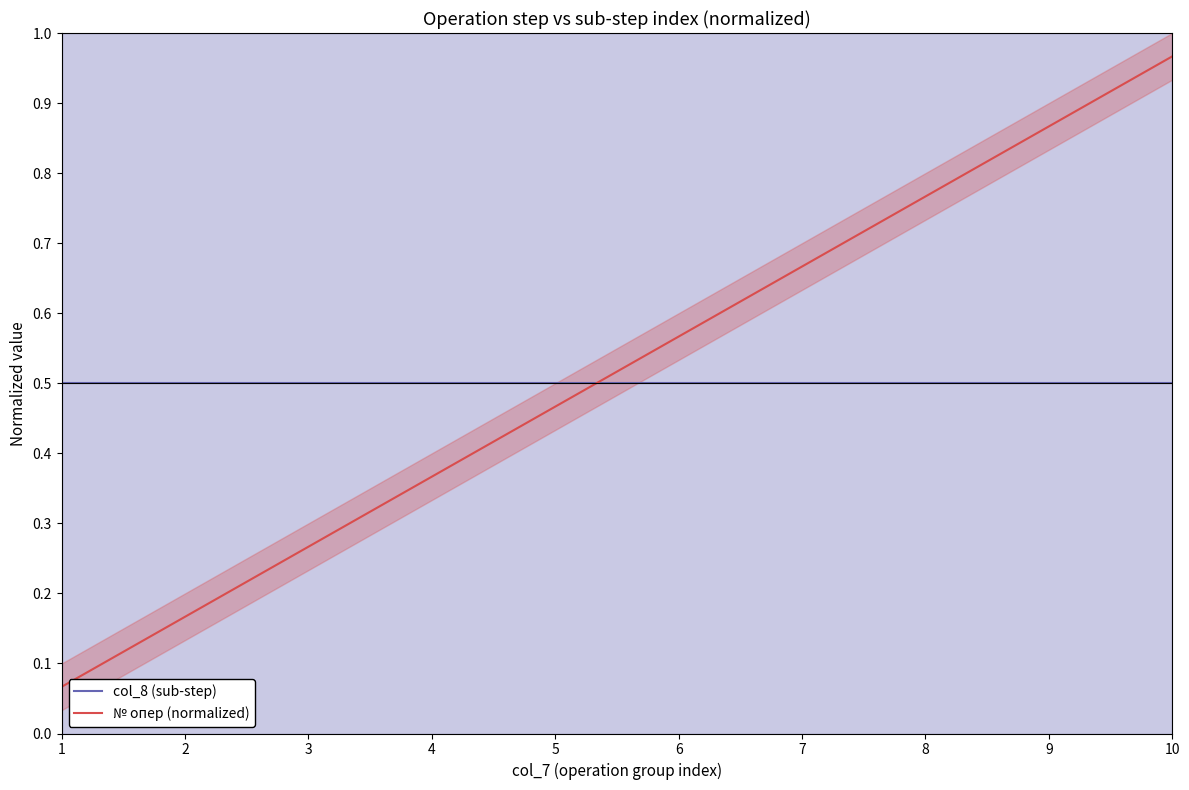

Is it true that № опер equals 0.7 at 10?

False